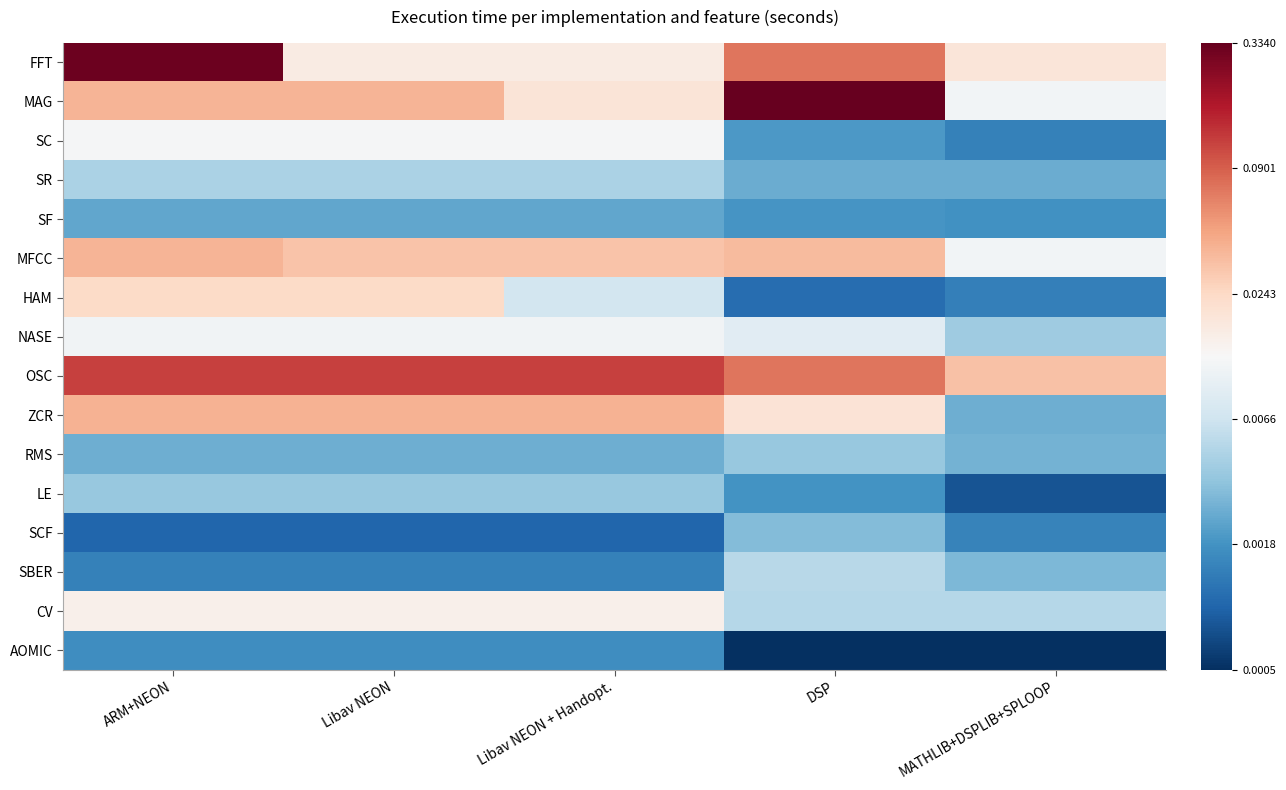

Reading left to right, transcribe all the data shown in this chart.

FFT: ARM+NEON=-0.5	Libav NEON=-1.8	Libav NEON + Handopt.=-1.8	DSP=-1.1	MATHLIB+DSPLIB+SPLOOP=-1.7
MAG: ARM+NEON=-1.4	Libav NEON=-1.4	Libav NEON + Handopt.=-1.7	DSP=-0.5	MATHLIB+DSPLIB+SPLOOP=-1.9
SC: ARM+NEON=-1.9	Libav NEON=-1.9	Libav NEON + Handopt.=-1.9	DSP=-2.7	MATHLIB+DSPLIB+SPLOOP=-2.9
SR: ARM+NEON=-2.4	Libav NEON=-2.4	Libav NEON + Handopt.=-2.4	DSP=-2.6	MATHLIB+DSPLIB+SPLOOP=-2.6
SF: ARM+NEON=-2.6	Libav NEON=-2.6	Libav NEON + Handopt.=-2.6	DSP=-2.7	MATHLIB+DSPLIB+SPLOOP=-2.8
MFCC: ARM+NEON=-1.4	Libav NEON=-1.5	Libav NEON + Handopt.=-1.5	DSP=-1.4	MATHLIB+DSPLIB+SPLOOP=-1.9
HAM: ARM+NEON=-1.6	Libav NEON=-1.6	Libav NEON + Handopt.=-2.2	DSP=-3.0	MATHLIB+DSPLIB+SPLOOP=-2.9
NASE: ARM+NEON=-1.9	Libav NEON=-1.9	Libav NEON + Handopt.=-1.9	DSP=-2.1	MATHLIB+DSPLIB+SPLOOP=-2.4
OSC: ARM+NEON=-0.9	Libav NEON=-0.9	Libav NEON + Handopt.=-0.9	DSP=-1.1	MATHLIB+DSPLIB+SPLOOP=-1.5
ZCR: ARM+NEON=-1.4	Libav NEON=-1.4	Libav NEON + Handopt.=-1.4	DSP=-1.7	MATHLIB+DSPLIB+SPLOOP=-2.6
RMS: ARM+NEON=-2.6	Libav NEON=-2.6	Libav NEON + Handopt.=-2.6	DSP=-2.4	MATHLIB+DSPLIB+SPLOOP=-2.6
LE: ARM+NEON=-2.4	Libav NEON=-2.4	Libav NEON + Handopt.=-2.4	DSP=-2.8	MATHLIB+DSPLIB+SPLOOP=-3.1
SCF: ARM+NEON=-3.0	Libav NEON=-3.0	Libav NEON + Handopt.=-3.0	DSP=-2.5	MATHLIB+DSPLIB+SPLOOP=-2.9
SBER: ARM+NEON=-2.9	Libav NEON=-2.9	Libav NEON + Handopt.=-2.9	DSP=-2.3	MATHLIB+DSPLIB+SPLOOP=-2.5
CV: ARM+NEON=-1.8	Libav NEON=-1.8	Libav NEON + Handopt.=-1.8	DSP=-2.3	MATHLIB+DSPLIB+SPLOOP=-2.3
AOMIC: ARM+NEON=-2.8	Libav NEON=-2.8	Libav NEON + Handopt.=-2.8	DSP=-3.3	MATHLIB+DSPLIB+SPLOOP=-3.3